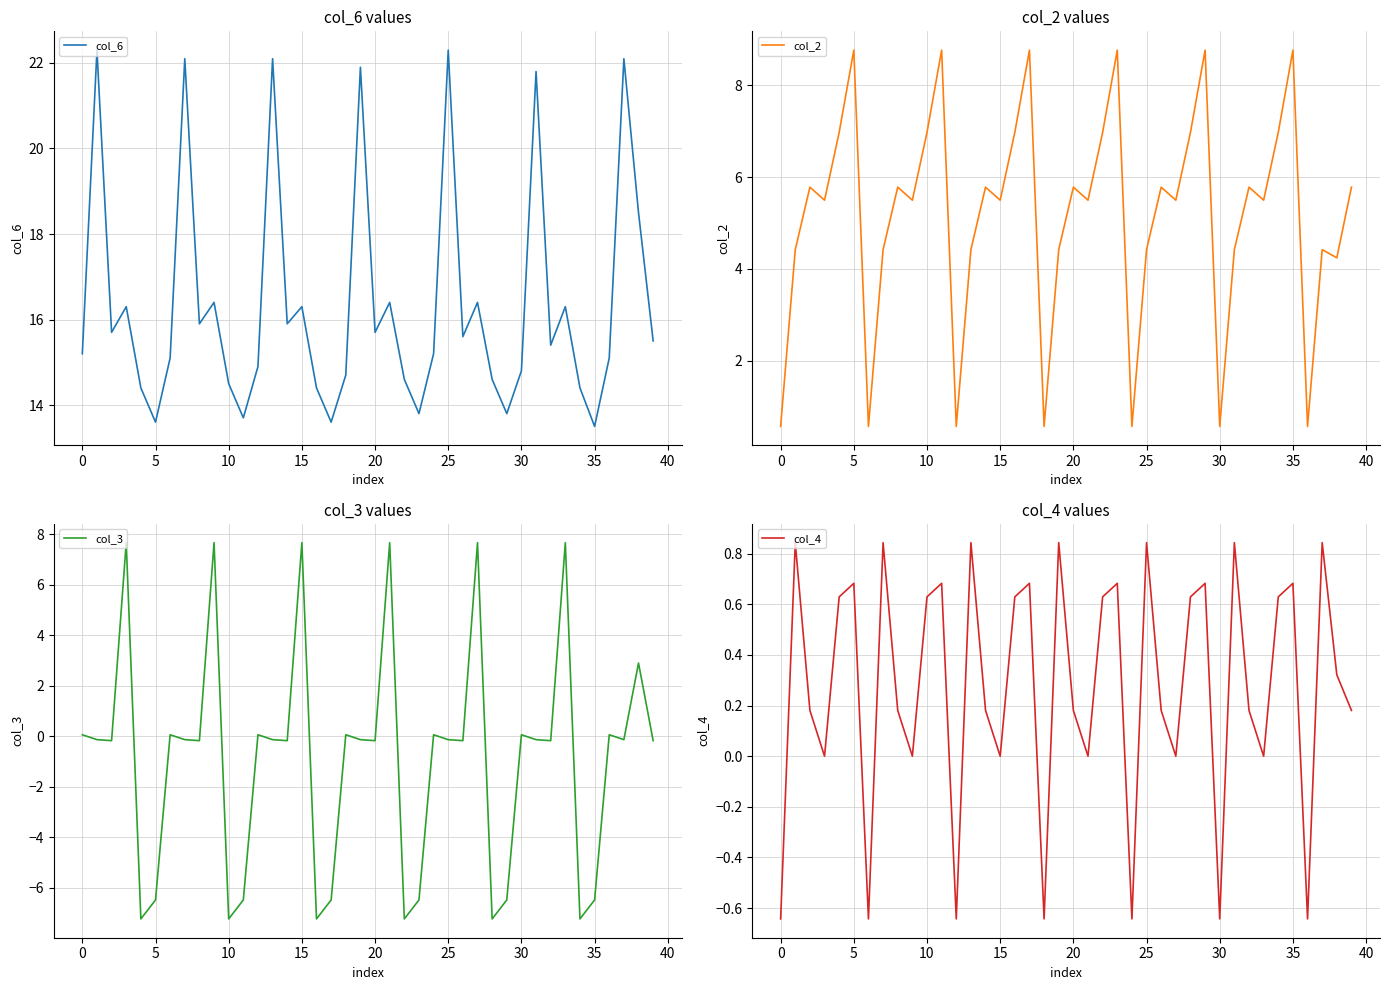

Which has a higher value, 17 or 14?

14